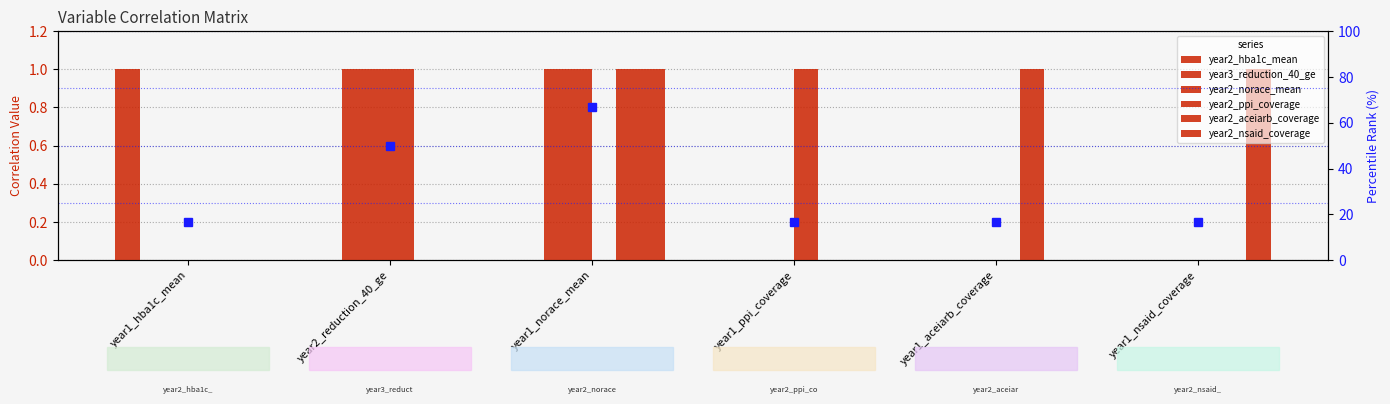

Count the year3_reduction_40_ge values in the range 0 to 1.

6